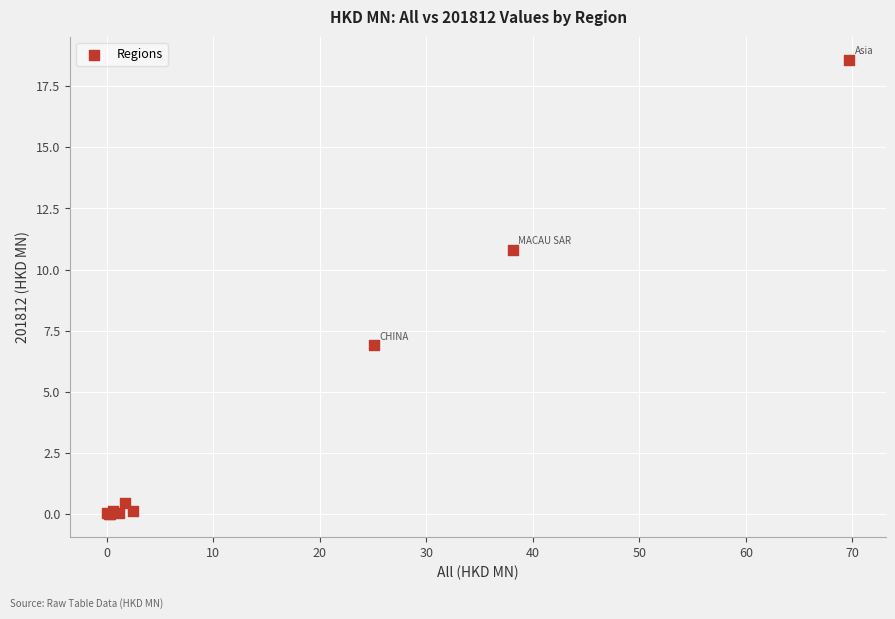

What Y value in the scatter plot is closest to 9?

10.8